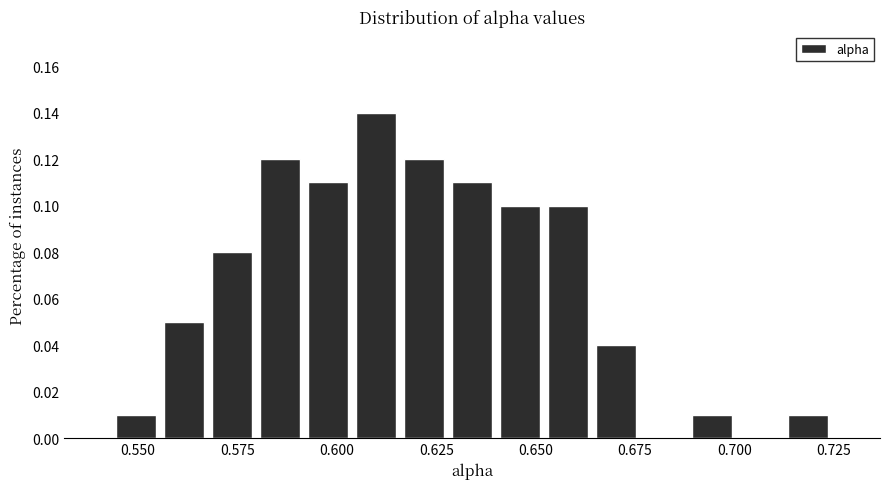

Around what value on the x-axis is the tallest bar? Give the approximate position of its centre, as read against the axis.

0.610